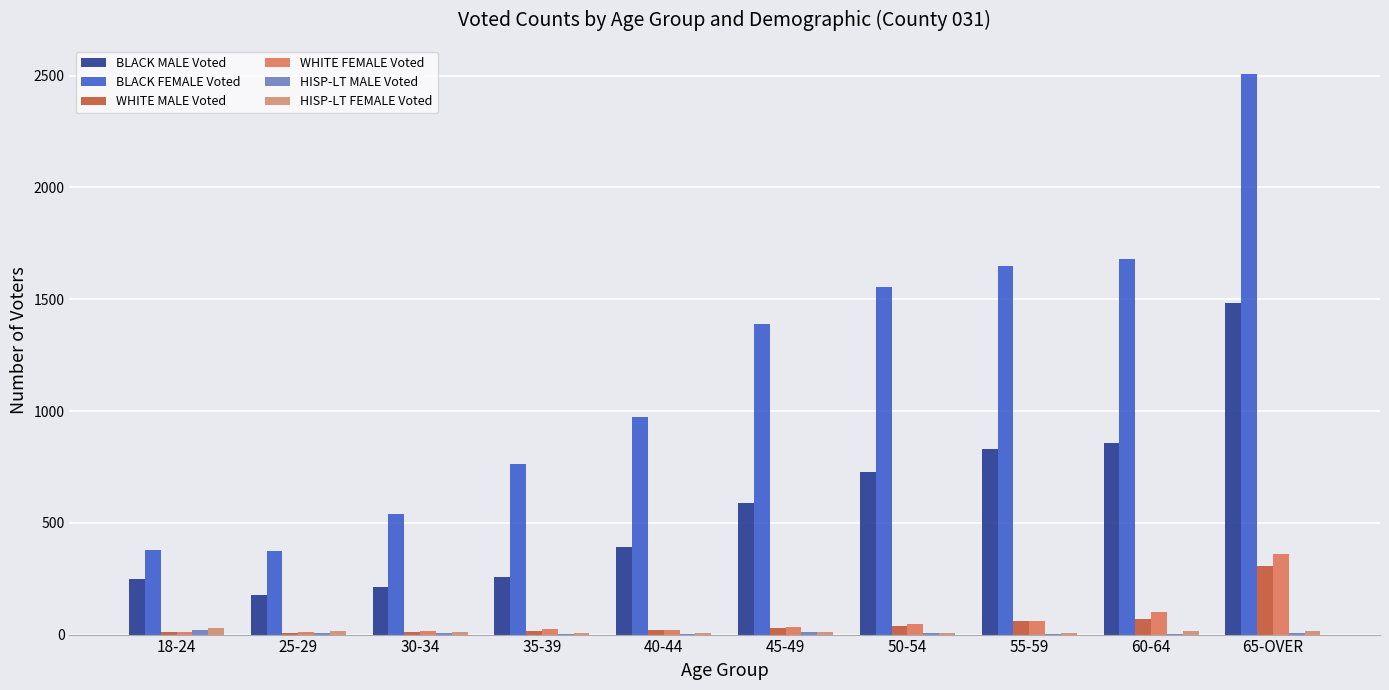

At which label does WHITE FEMALE Voted reach its peak?

65-OVER